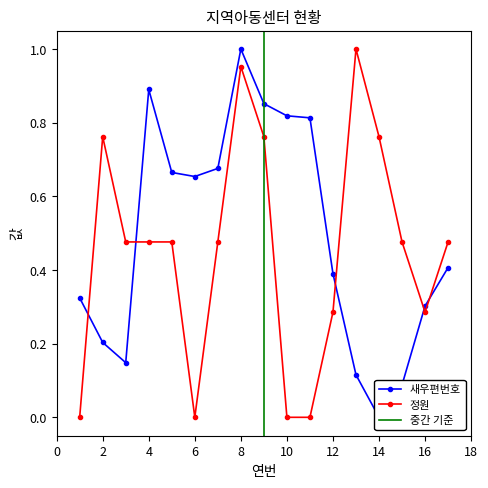

Which series has the largest total across all categories?

새우편번호